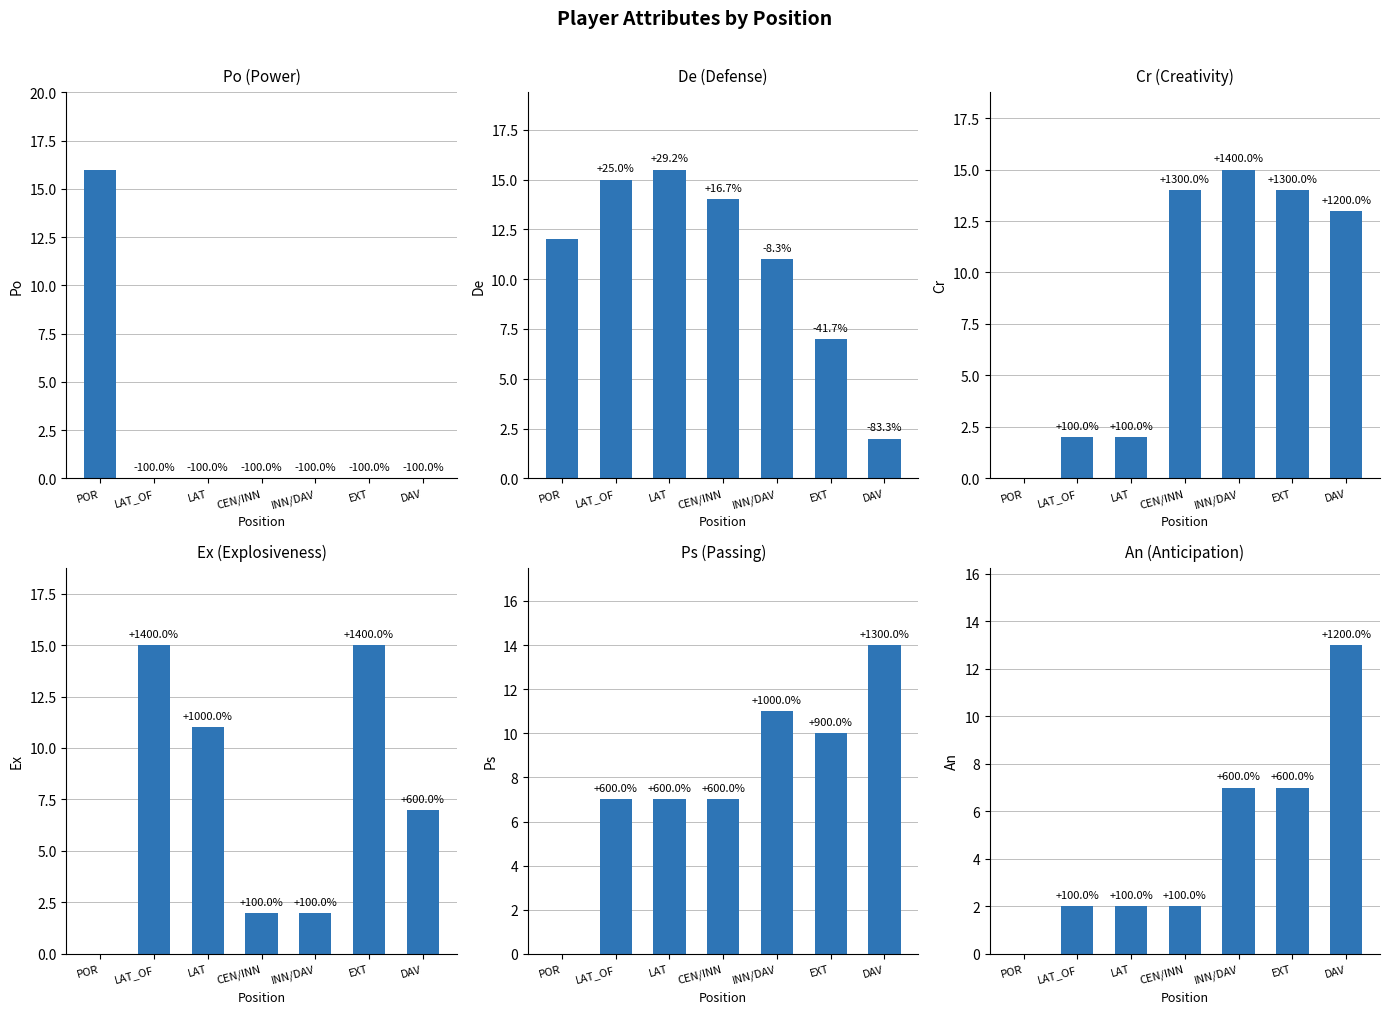

How many distinct data groups are displayed?

6